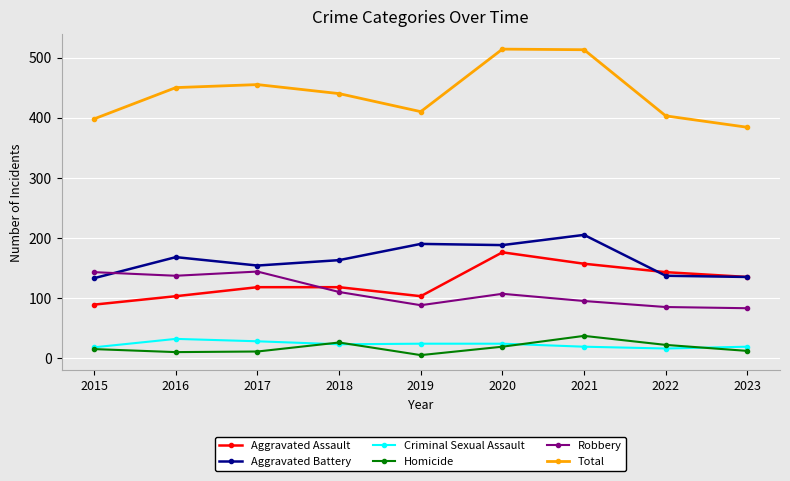

Which category has the highest value in the Homicide series?

2021